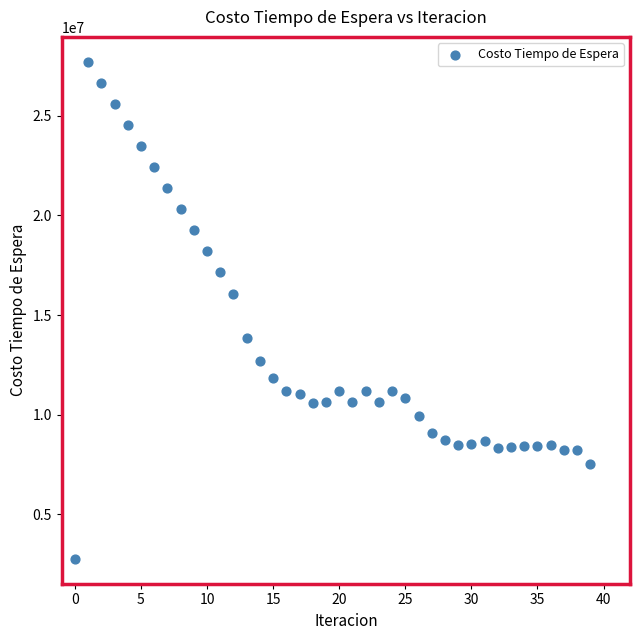

What is the range of Y values (max minus min)?

24931663.0